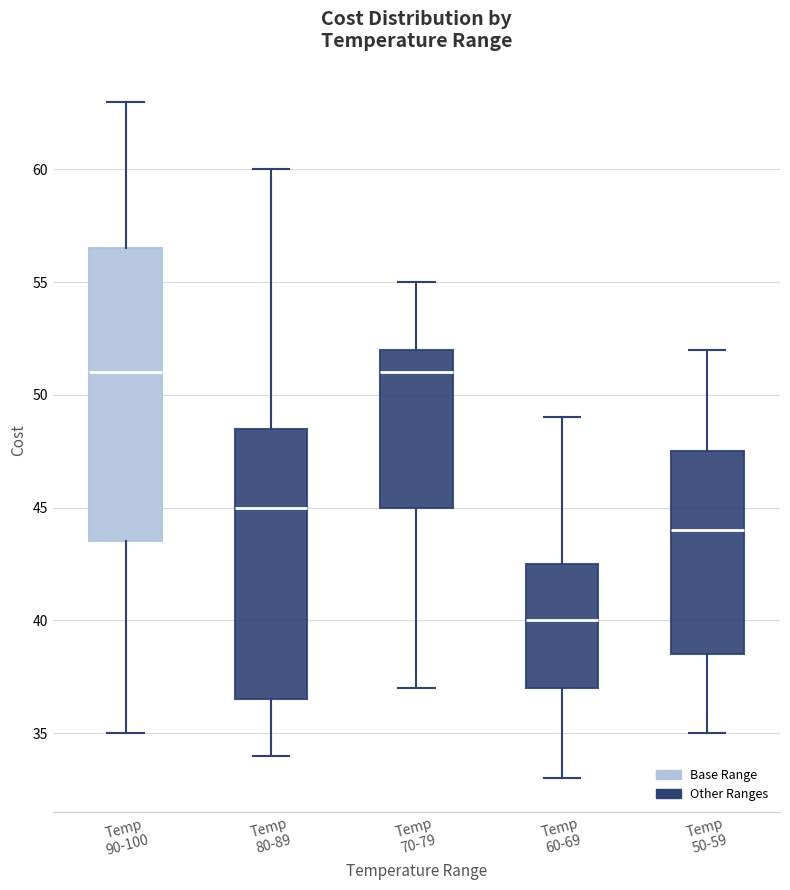

Which box is the tallest, from its lower edge to its upper edge?

Temp 90-100